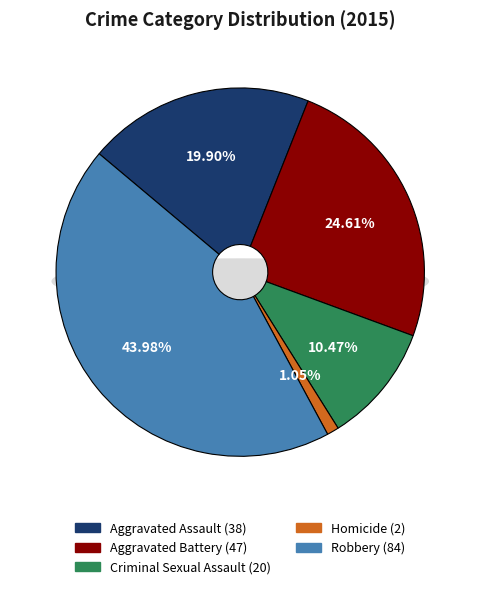

What is the change in value from Aggravated Assault to Aggravated Battery?

+9